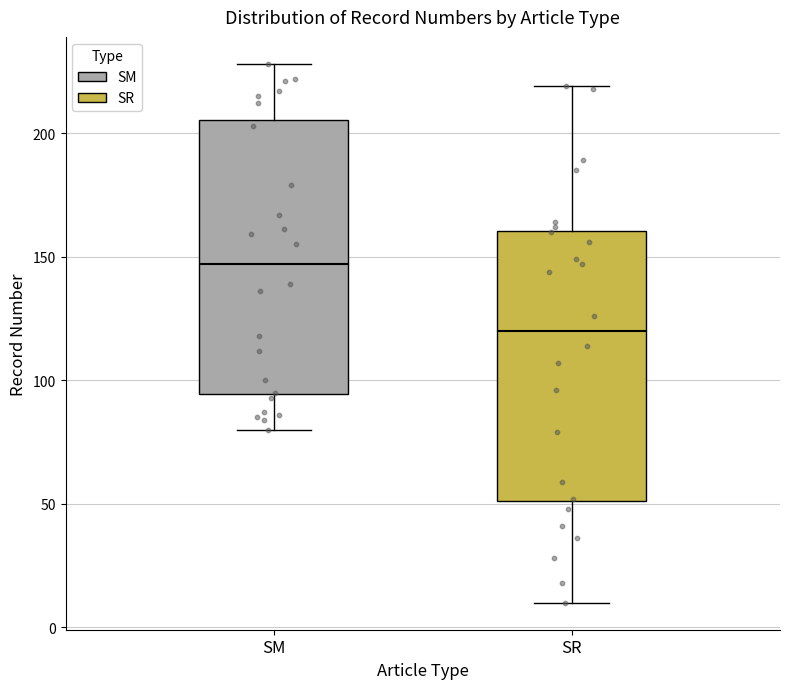

Which box's median line is the highest?

SM